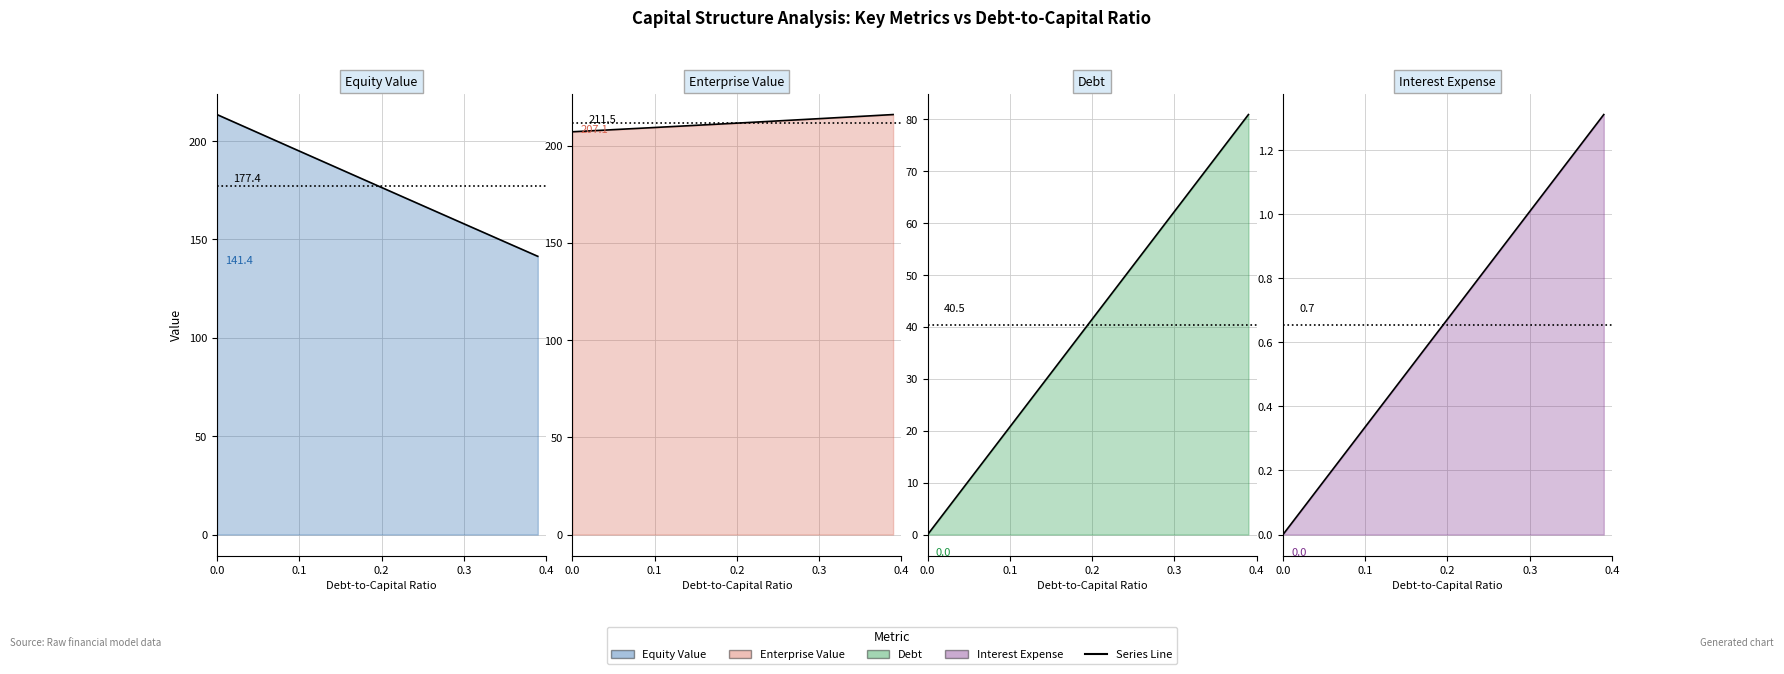

What is the value of the Interest Expense (line) point at the 24th from the left?

0.8